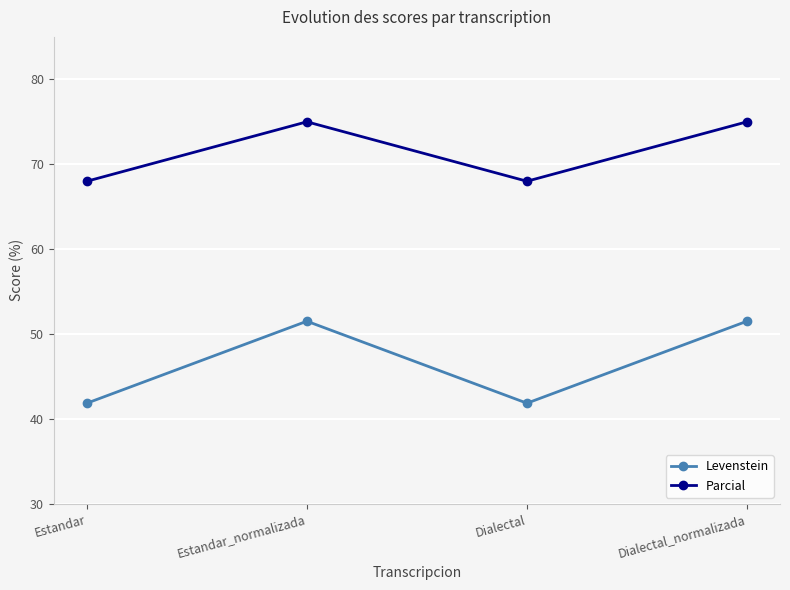

How many interior local peaks does the Parcial series have?

1